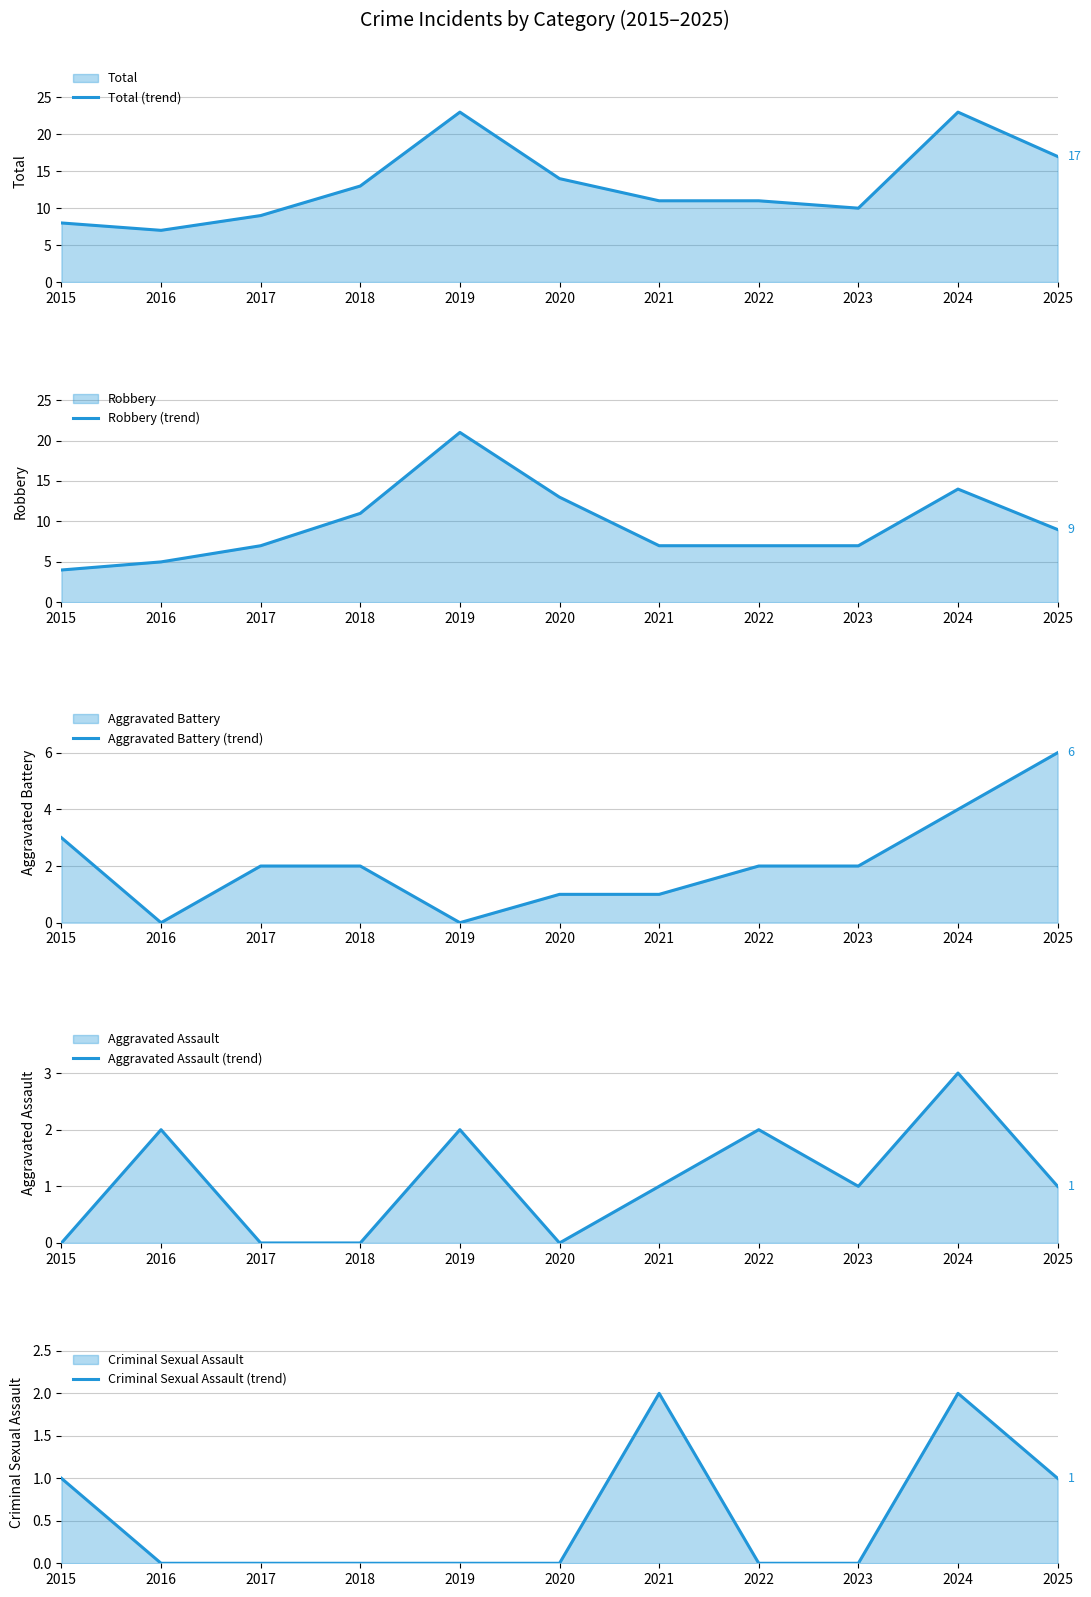

What is the highest value of the Aggravated Assault (trend) series?

3